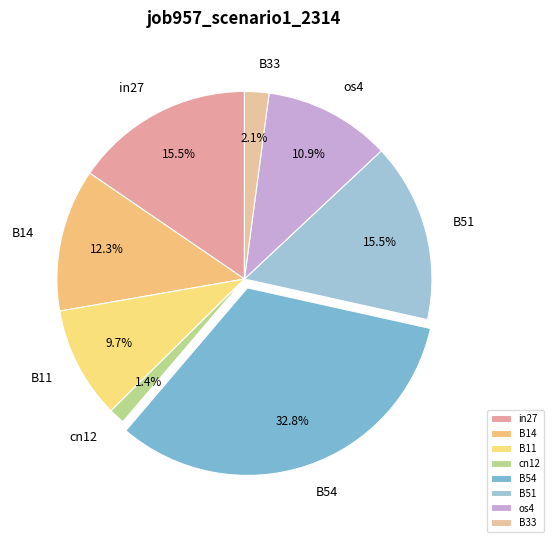

Between B11 and B51, which is larger?

B51